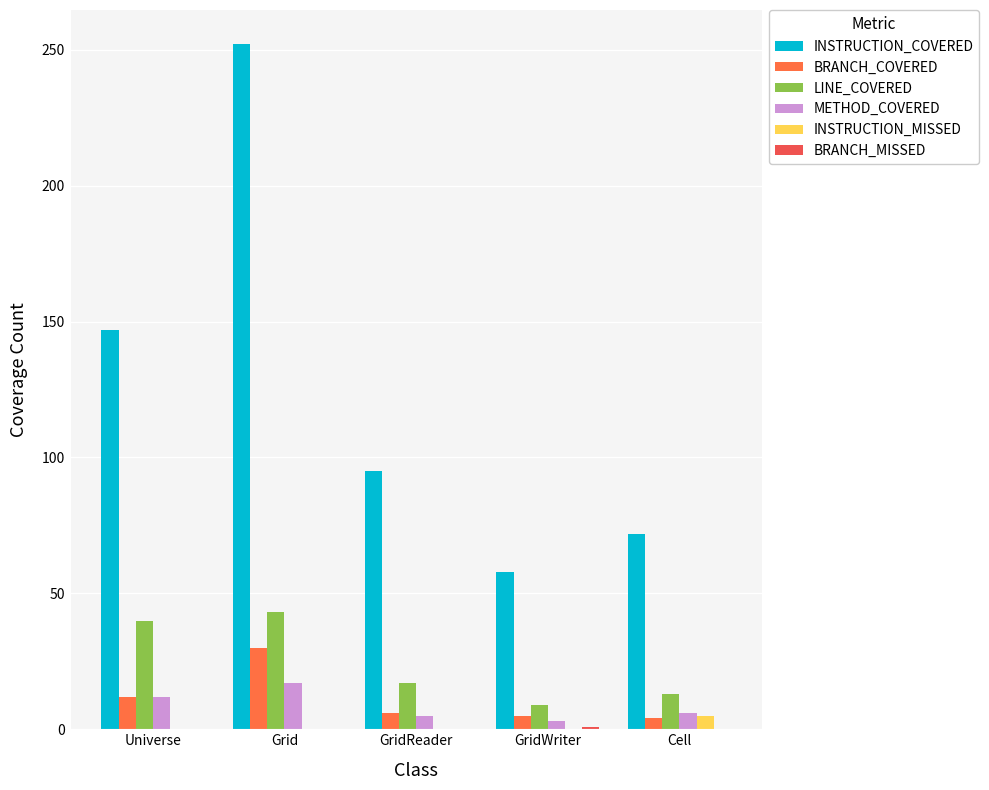

What is the label of the 3rd bar from the right?

GridReader